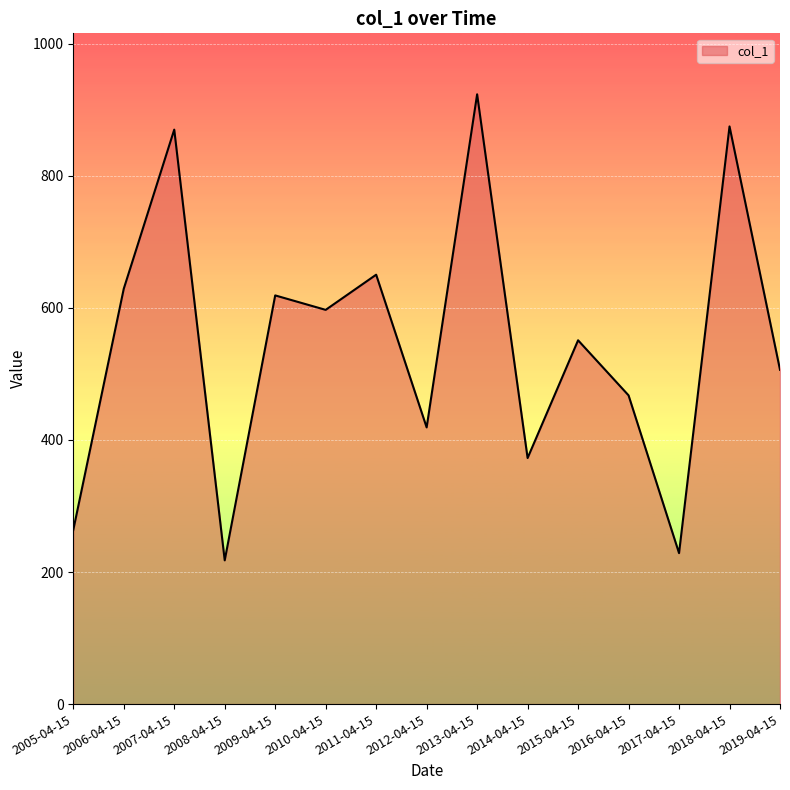

What is the change in value from 2008-04-15 to 2012-04-15?

+201.3